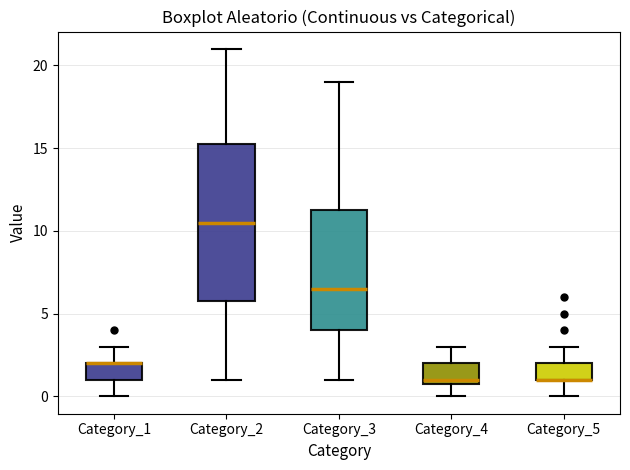

Where does the median line of the box for Category_3 sit on the y-axis? The values are not printed on the chart, so give them approximately, as read against the axis.

6.5